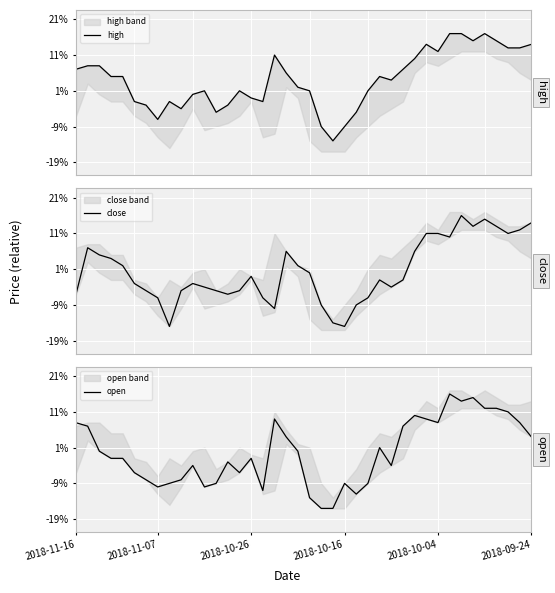

What position from the left is 2018-10-16?

4